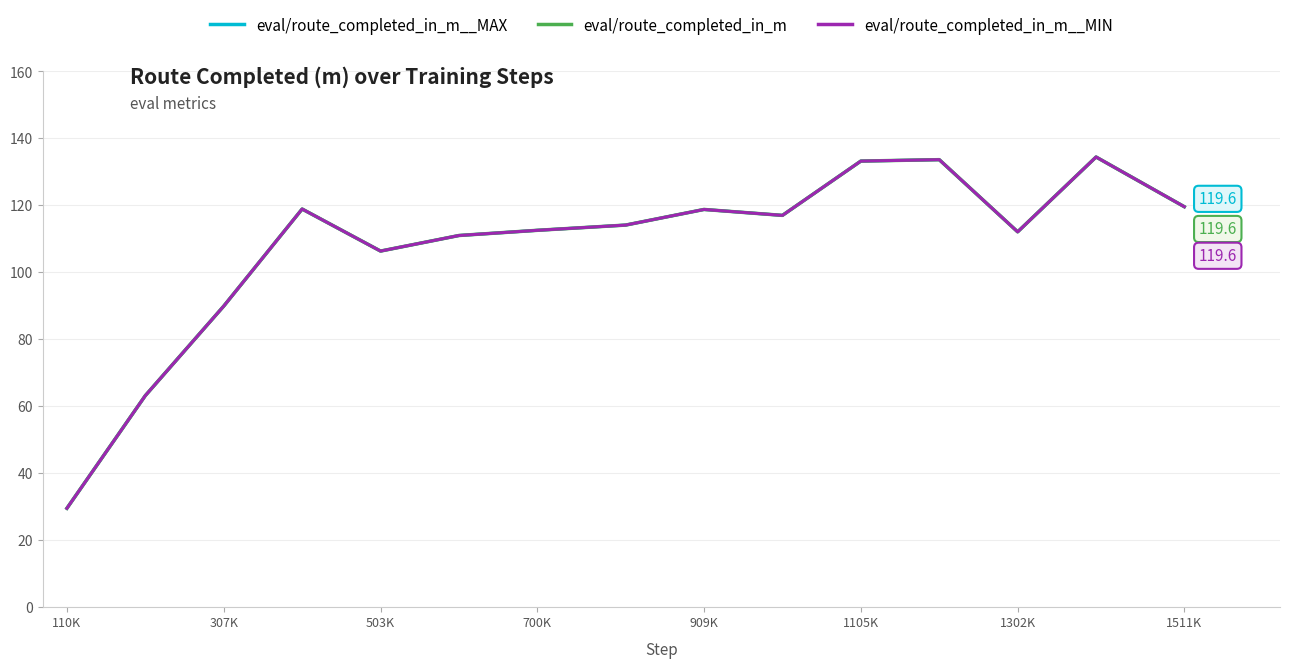

How many data points in eval/route_completed_in_m__MAX are less than 114?

7